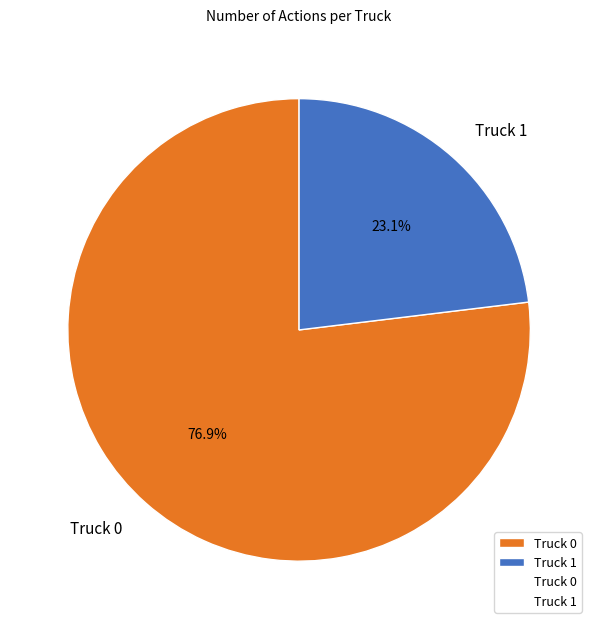

Does Truck 1 account for over 50% of the chart?

No